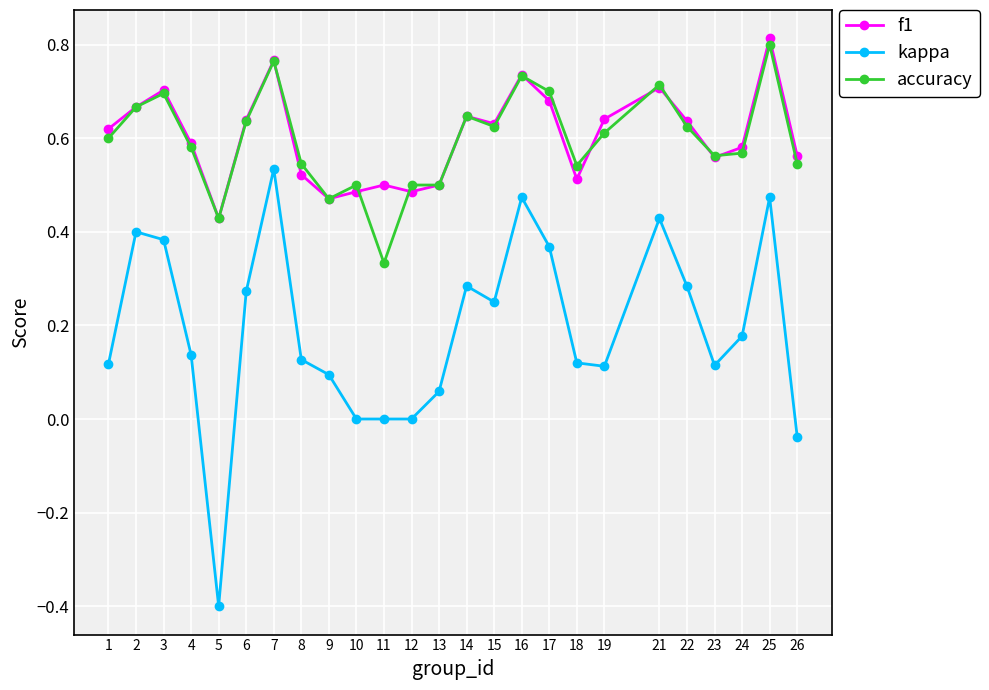

True or false: accuracy has more than 2 points higher than both neighbors.

True